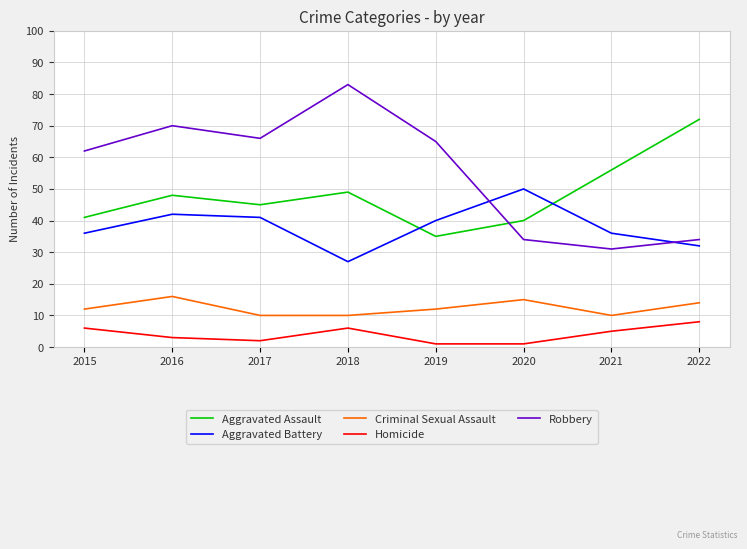

Between 2018 and 2021, which series saw the biggest shift?

Robbery